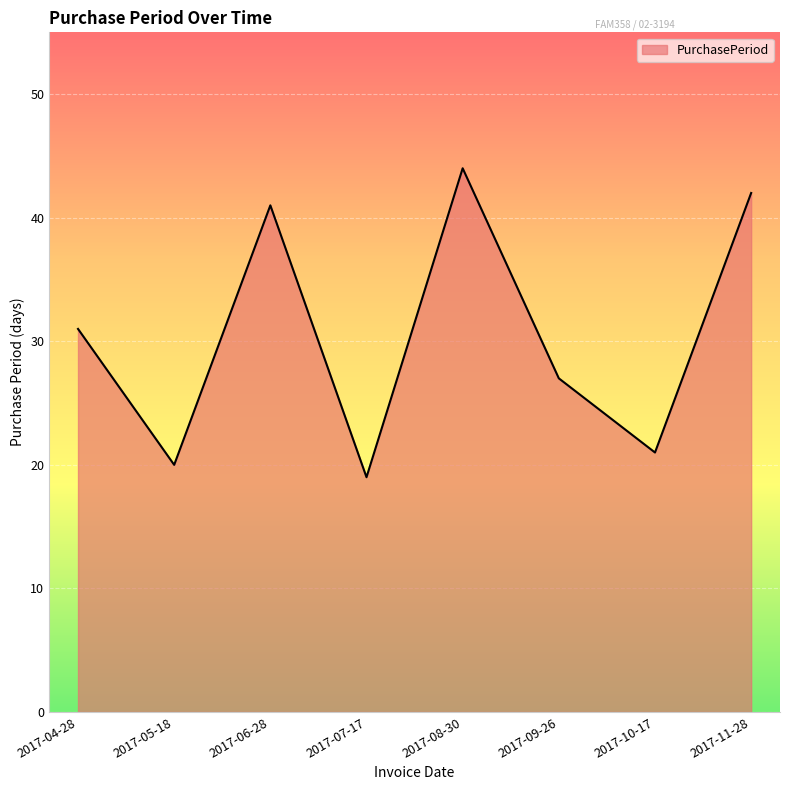

Reading left to right, extract all data points from this chart.

31	20	41	19	44	27	21	42